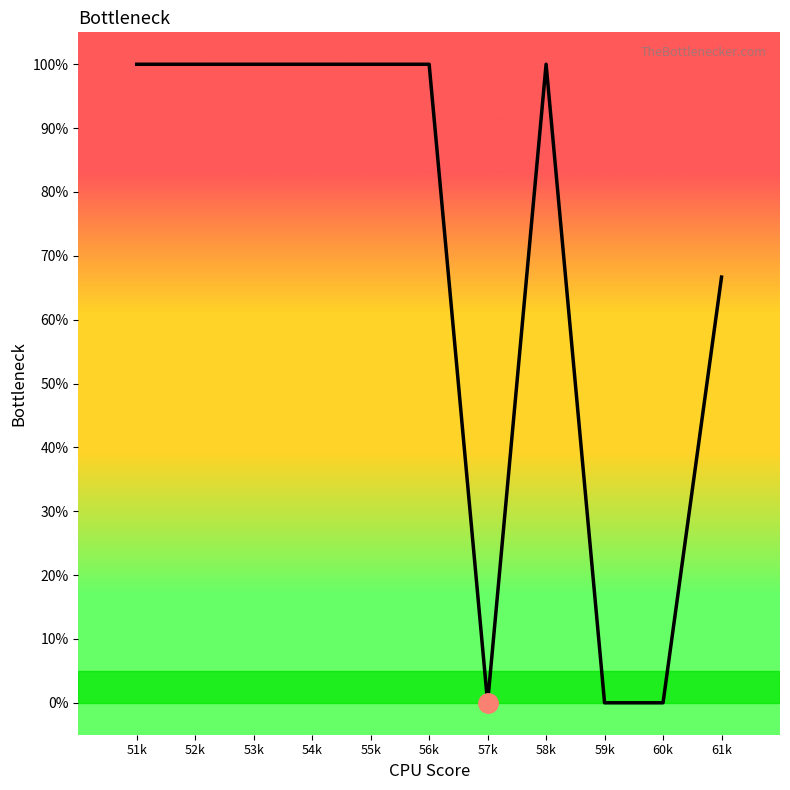

Where is the data nearest to the value 50?

61k